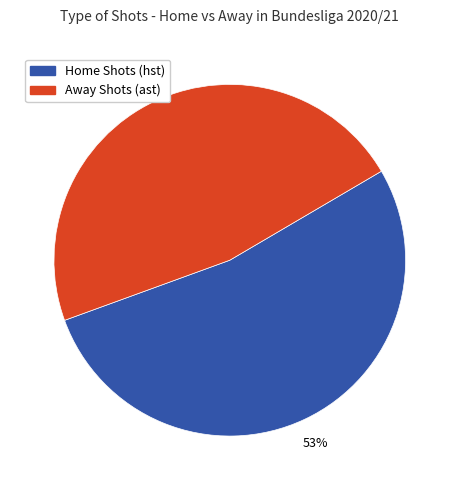

True or false: Away Shots (ast) accounts for 47% of the total.

True